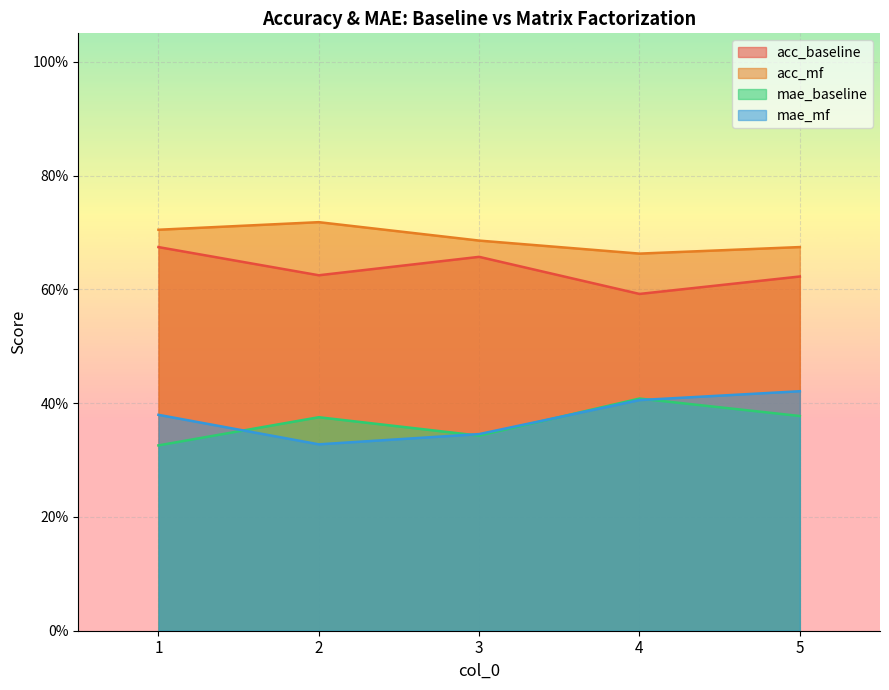

At which category does mae_baseline reach its first local peak?

2